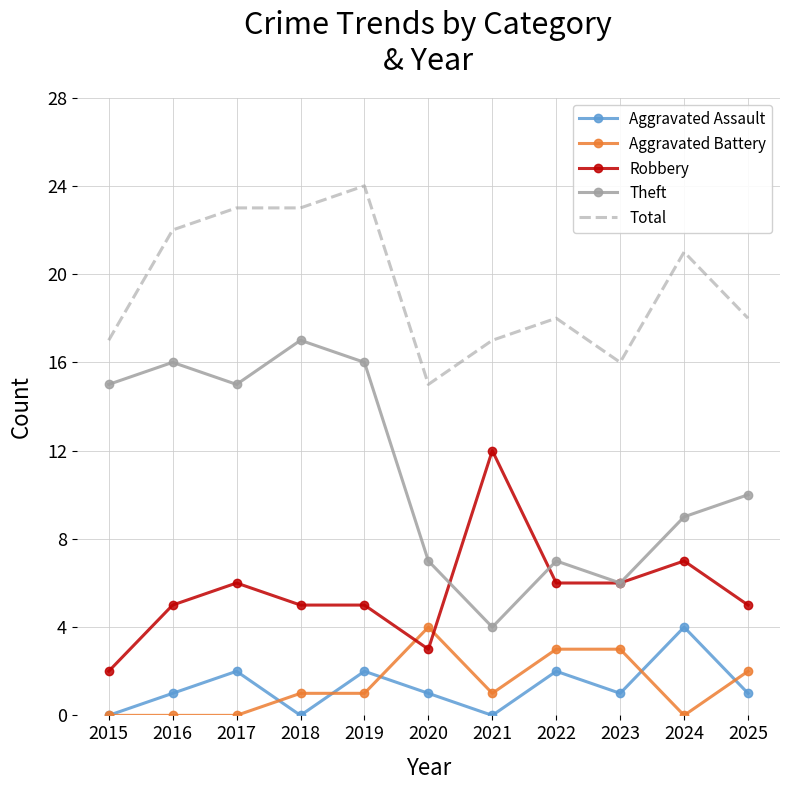

Rank the series at 2024 from highest to lowest value.

Total, Theft, Robbery, Aggravated Assault, Aggravated Battery